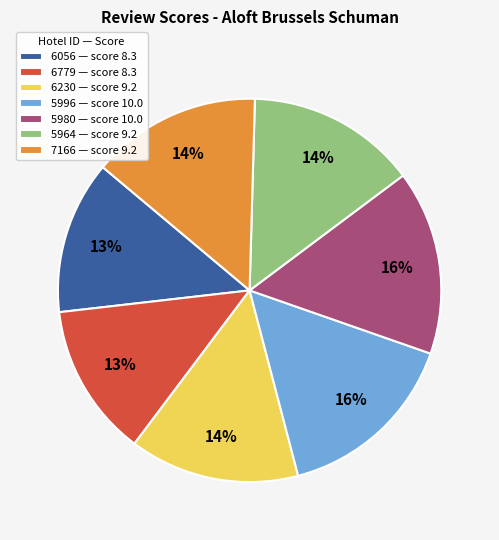

Is it true that 5996 — score 10.0 is 4% of the pie?

False